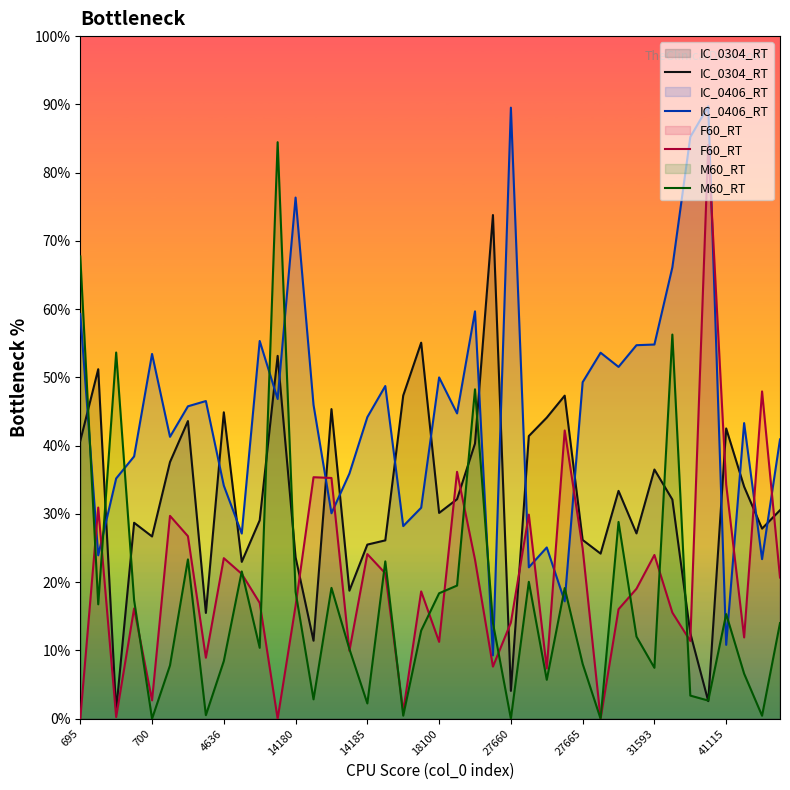

Where is IC_0406_RT nearest to the value 49?

17